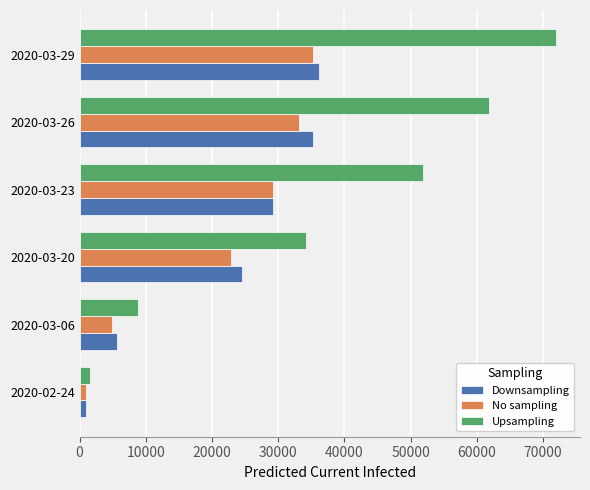

List the labels in order of No sampling value, largest first.

2020-03-29, 2020-03-26, 2020-03-23, 2020-03-20, 2020-03-06, 2020-02-24